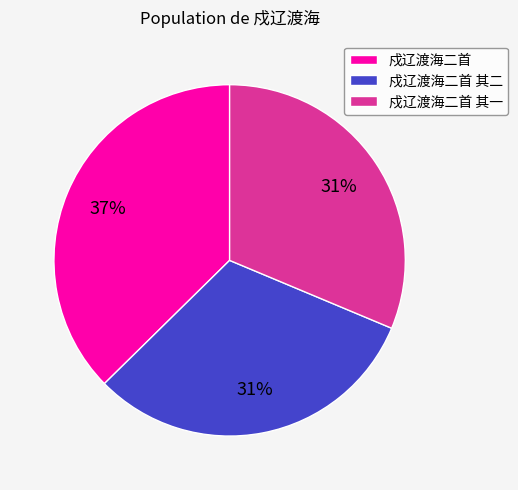

Does 戍辽渡海二首 其二 account for over 50% of the chart?

No